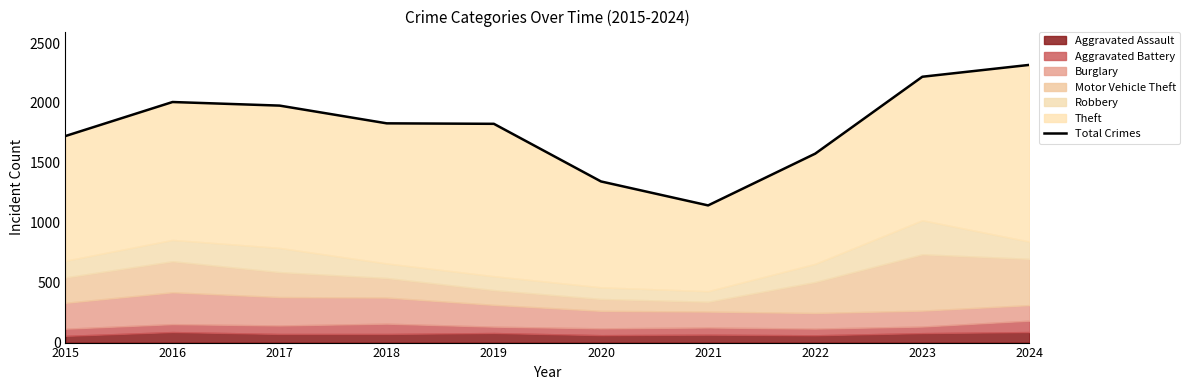

Does the chart have visible grid lines?

No